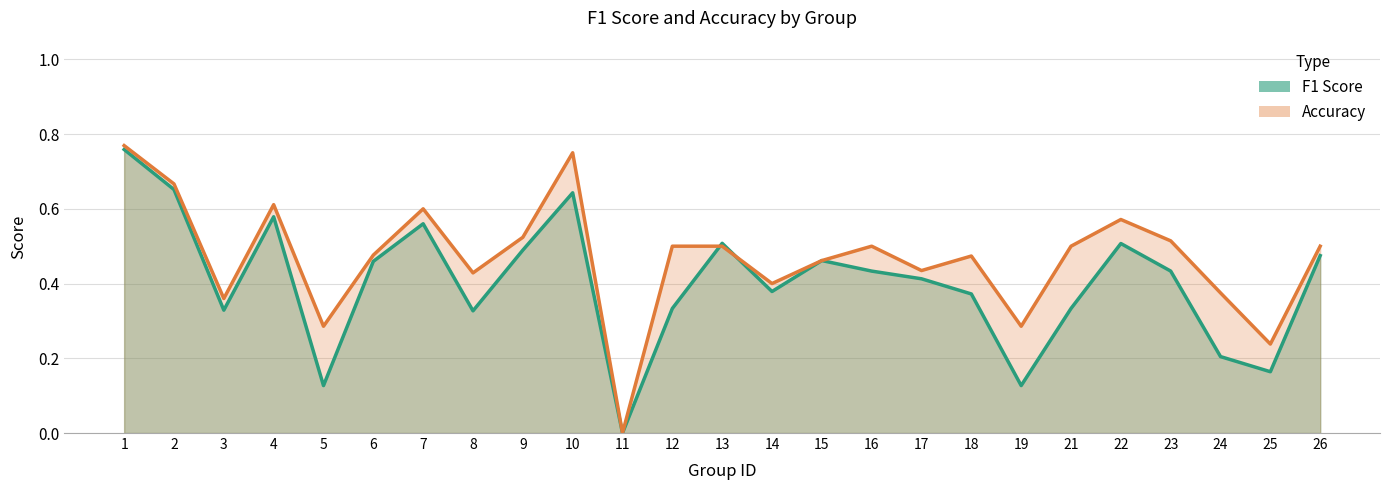

Which series changed the most between 10 and 16?

accuracy